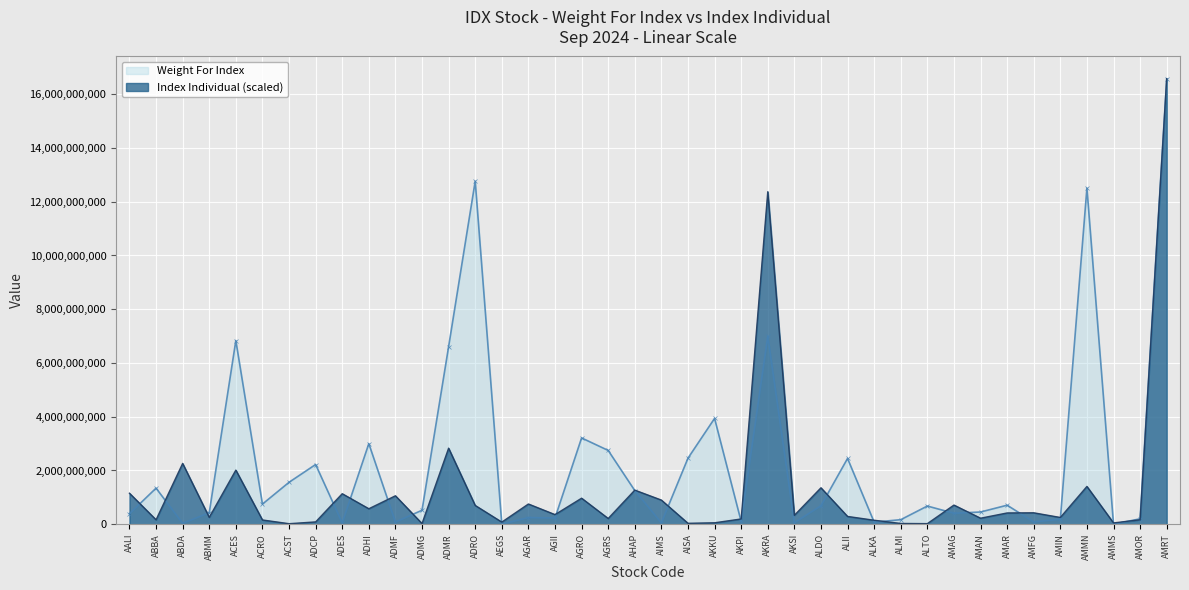

At how many categories does at least one series exceed 11869521978?

4